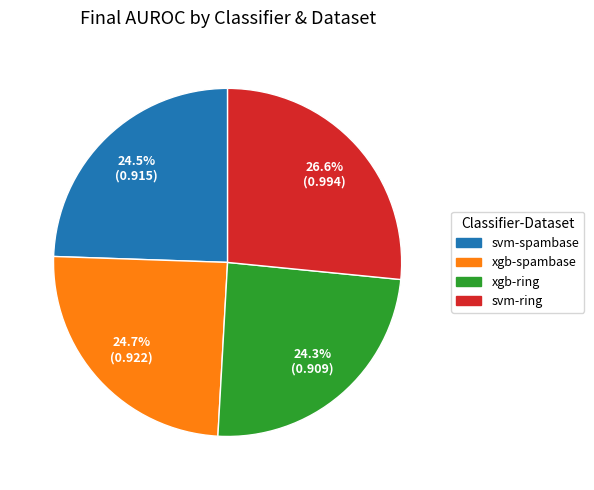

The xgb-ring slice represents 37% of the pie. True or false?

False